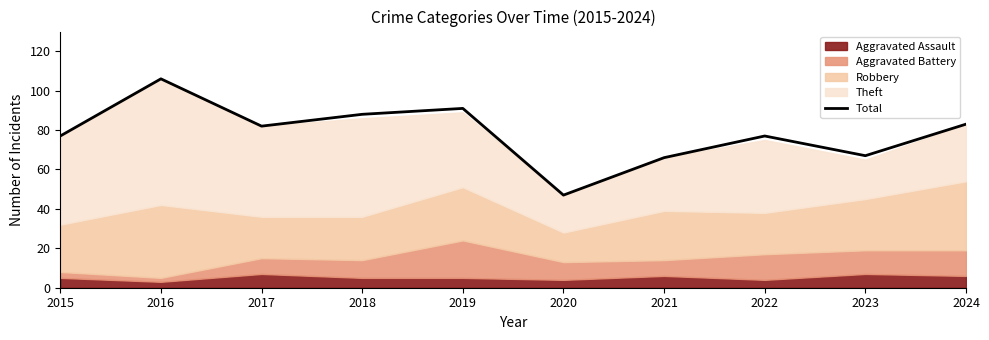

What is the value of the 7th point from the left?

66